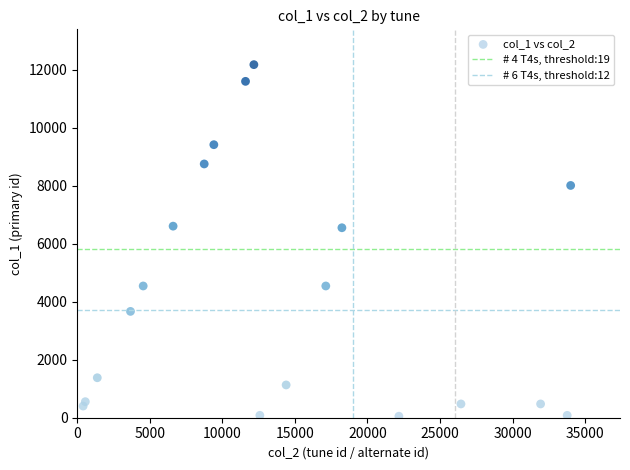

What is the range of X values (max minus min)?

33601